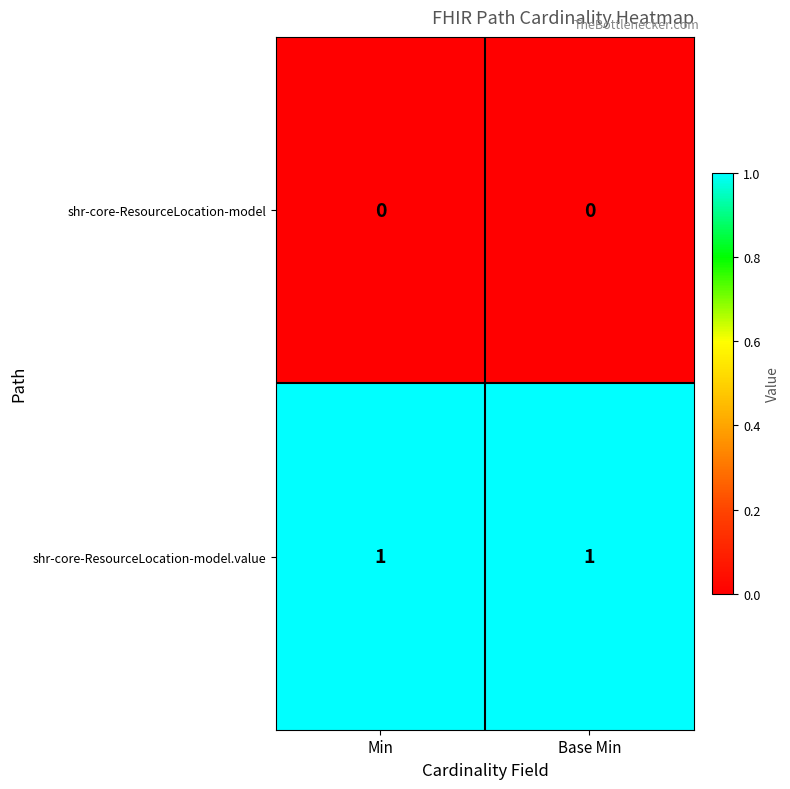

Reading left to right, what are all the values shown in this chart?

shr-core-ResourceLocation-model: 0	0
shr-core-ResourceLocation-model.value: 1	1